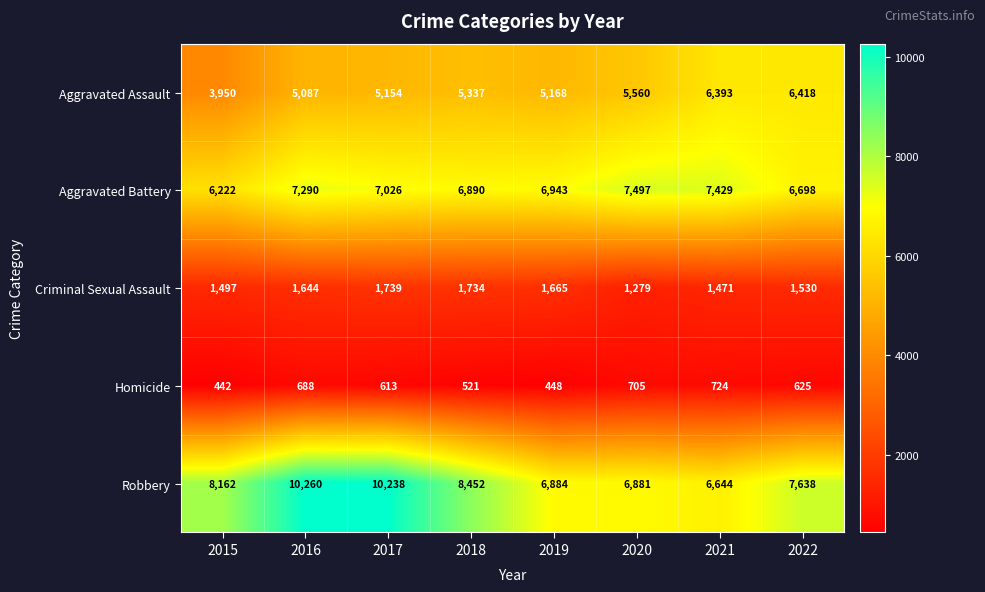

What is the total value across all series at 2022?

22909